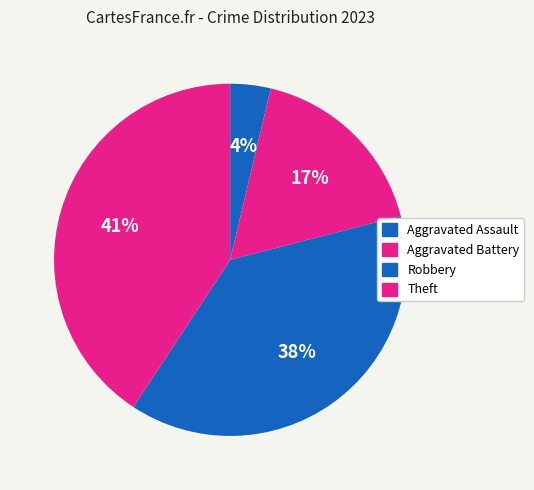

Count the number of slices in the pie.

4